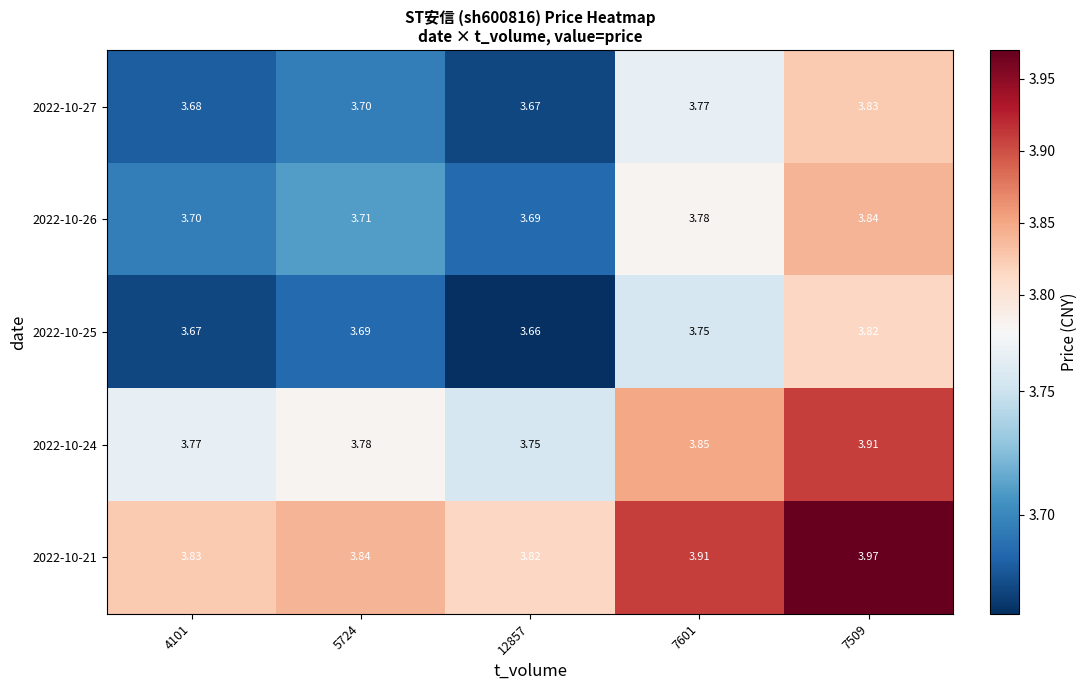

Is the value of 2022-10-26 at 5724 greater than the value of 2022-10-21 at 12857?

No